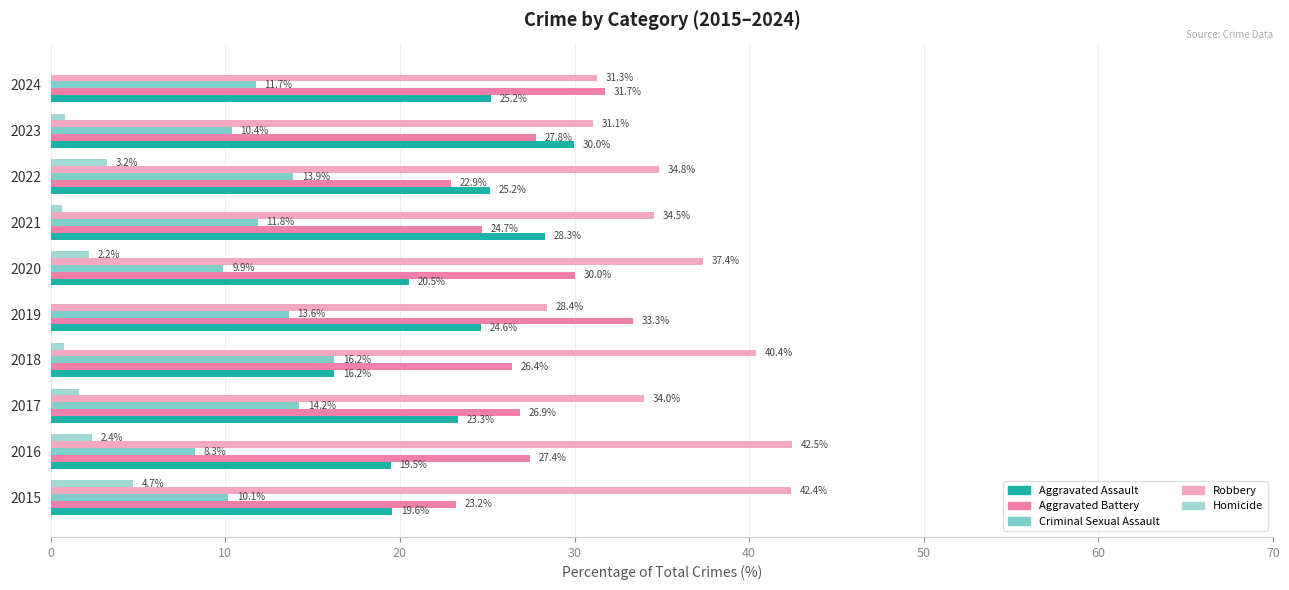

Which series has the widest spread of values?

Robbery